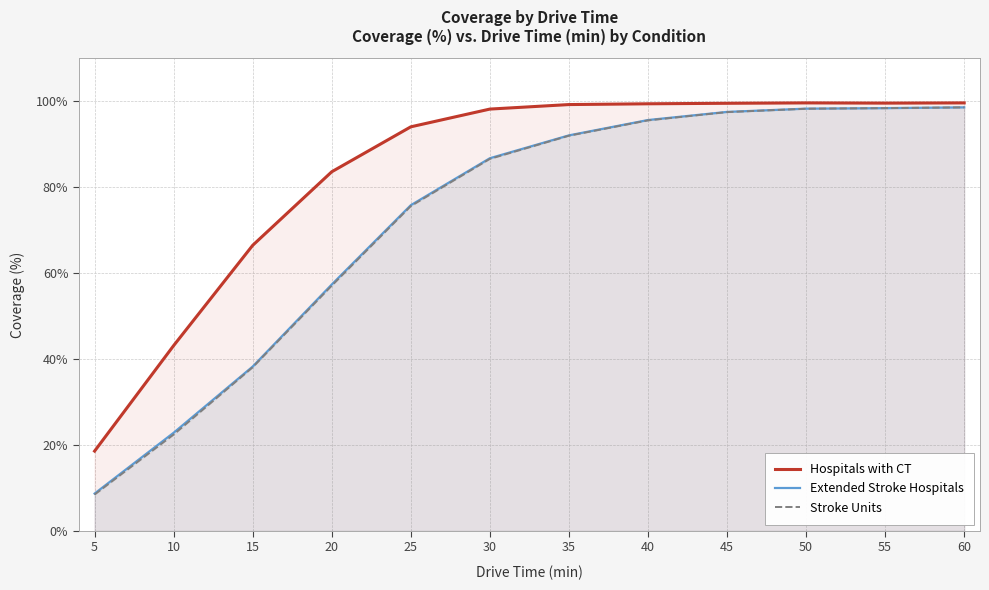

Where is Extended Stroke Hospitals nearest to the value 53?

20